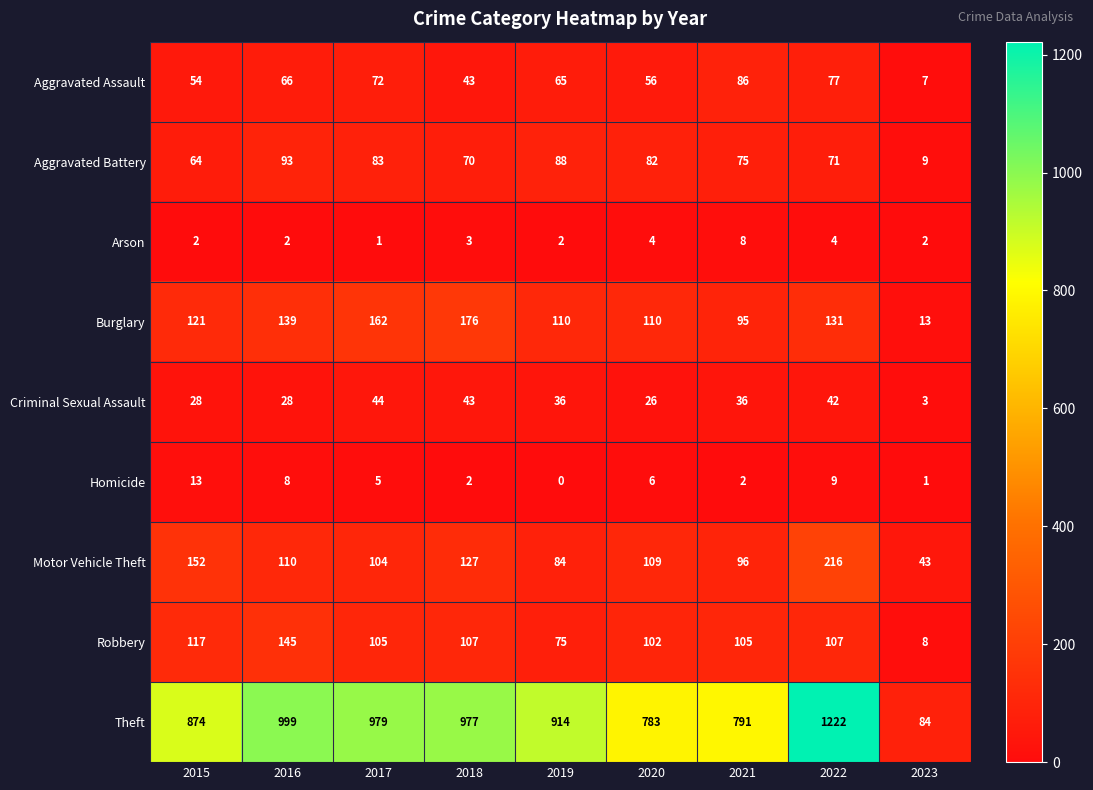

What is the greatest value displayed?

1222